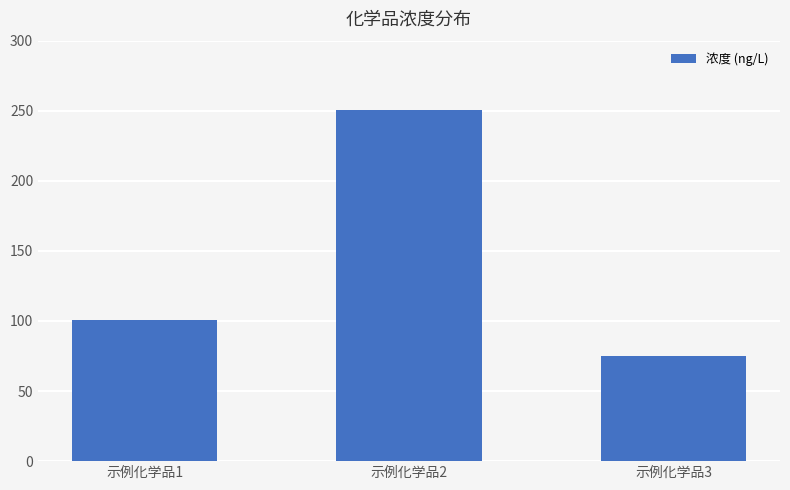

What is the minimum value shown in the chart?

75.3